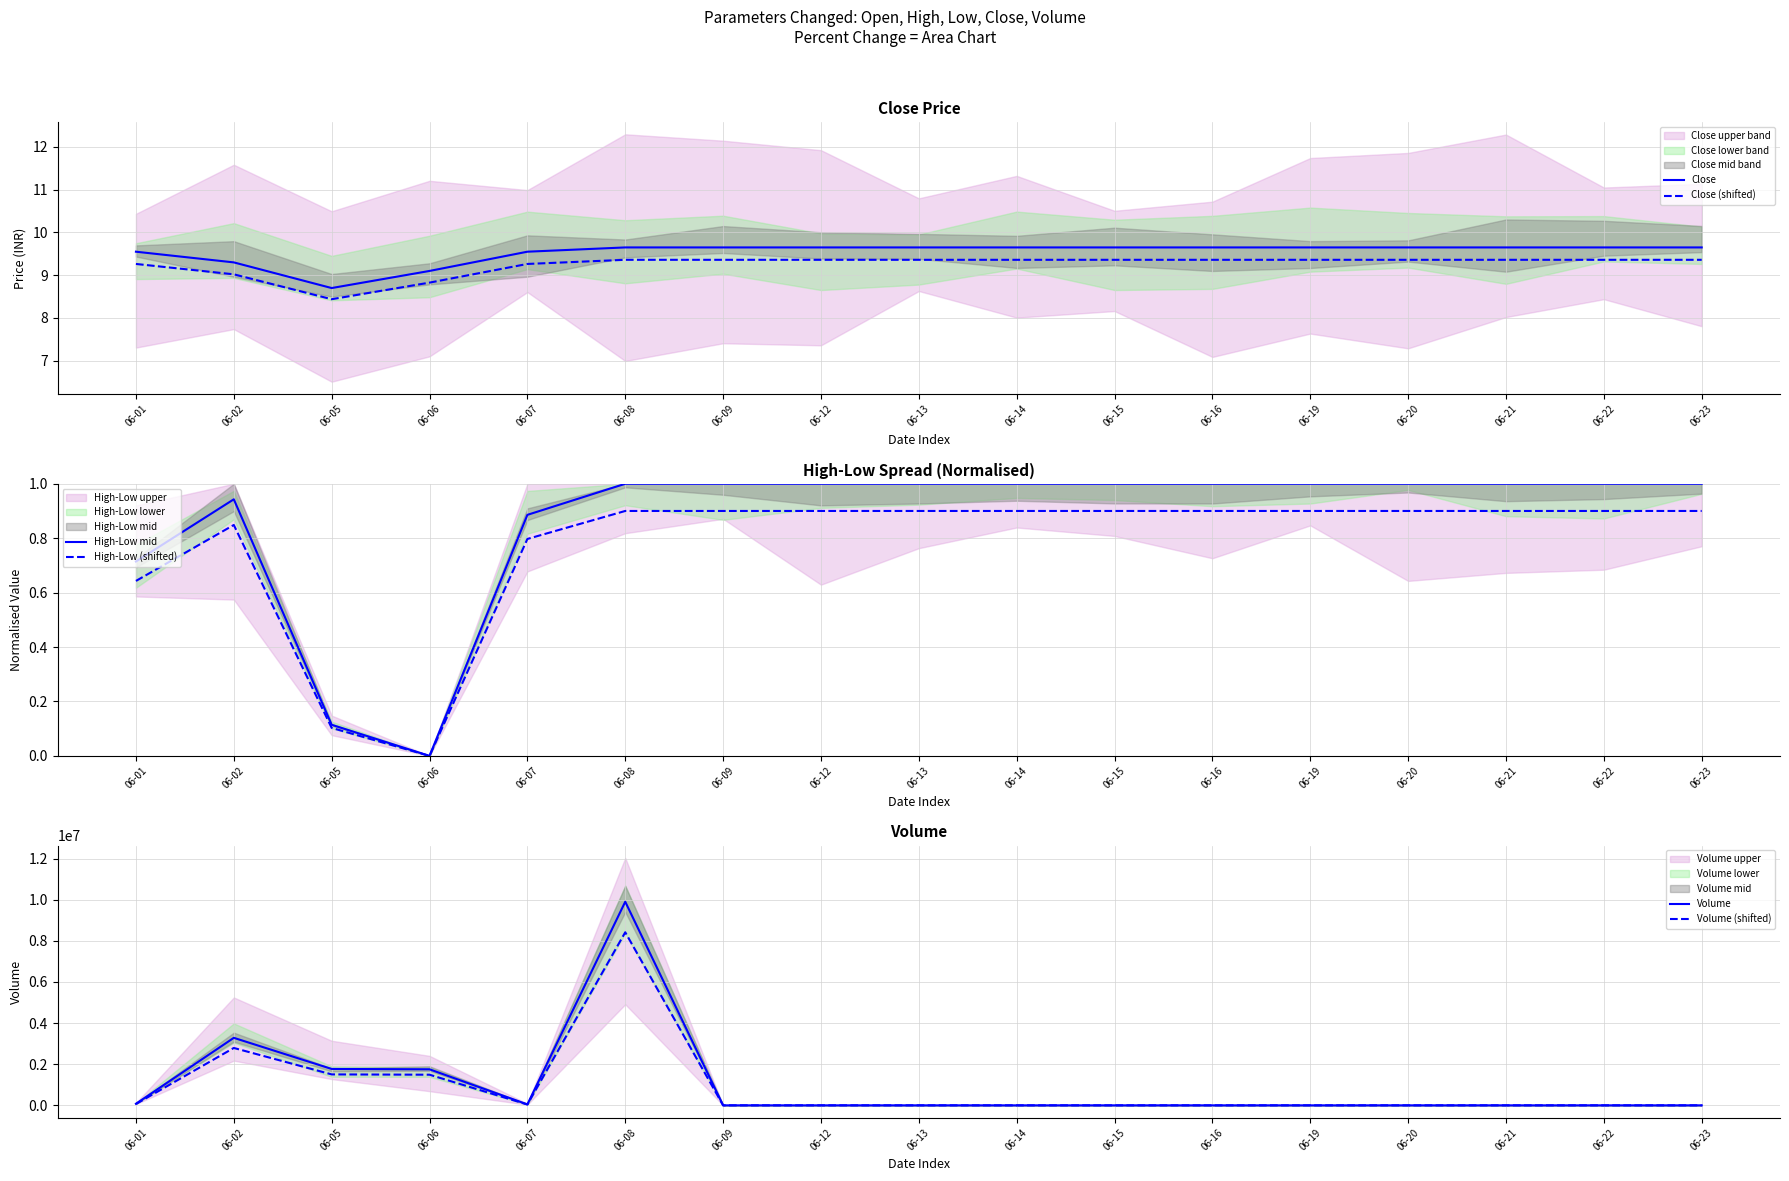

Reading right to left, list all the values displayed in this chart.

Close: 9.7	9.7	9.7	9.7	9.7	9.7	9.7	9.7	9.7	9.7	9.7	9.7	9.6	9.1	8.7	9.3	9.6
Close (shifted): 9.4	9.4	9.4	9.4	9.4	9.4	9.4	9.4	9.4	9.4	9.4	9.4	9.3	8.8	8.4	9.0	9.3
High-Low mid: 1.0	1.0	1.0	1.0	1.0	1.0	1.0	1.0	1.0	1.0	1.0	1.0	0.9	0.0	0.1	0.9	0.7
High-Low (shifted): 0.9	0.9	0.9	0.9	0.9	0.9	0.9	0.9	0.9	0.9	0.9	0.9	0.8	0.0	0.1	0.8	0.6
Volume: 0.0	0.0	0.0	0.0	0.0	0.0	0.0	0.0	0.0	0.0	0.0	9901687.0	46446.0	1752654.0	1769946.0	3282691.0	76358.0
Volume (shifted): 0.0	0.0	0.0	0.0	0.0	0.0	0.0	0.0	0.0	0.0	0.0	8416433.9	39479.1	1489755.9	1504454.1	2790287.4	64904.3